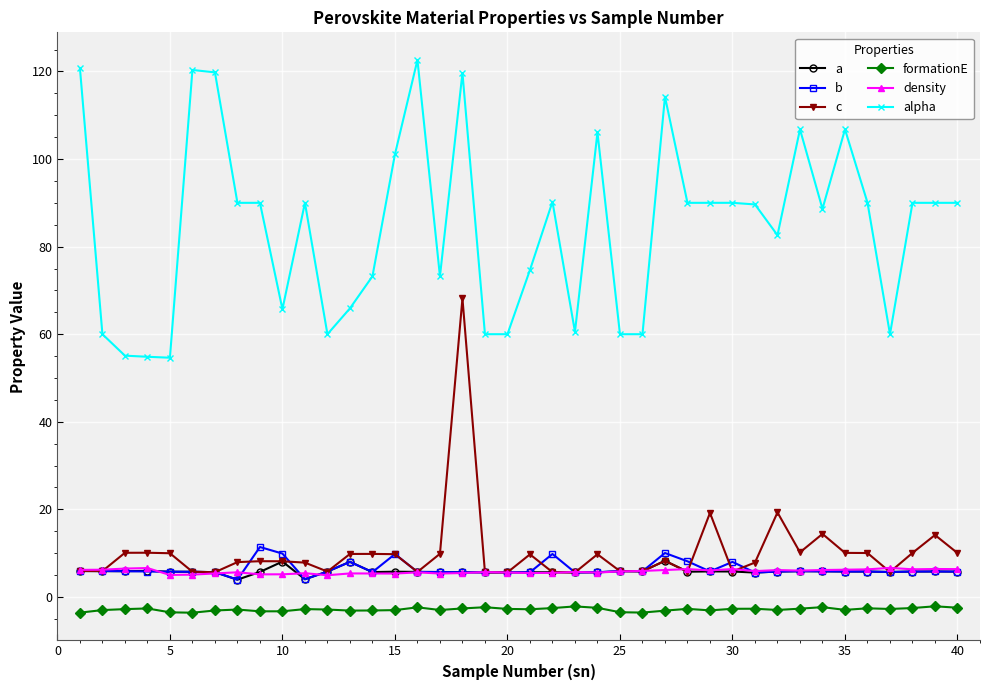

Which series has the largest total across all categories?

alpha